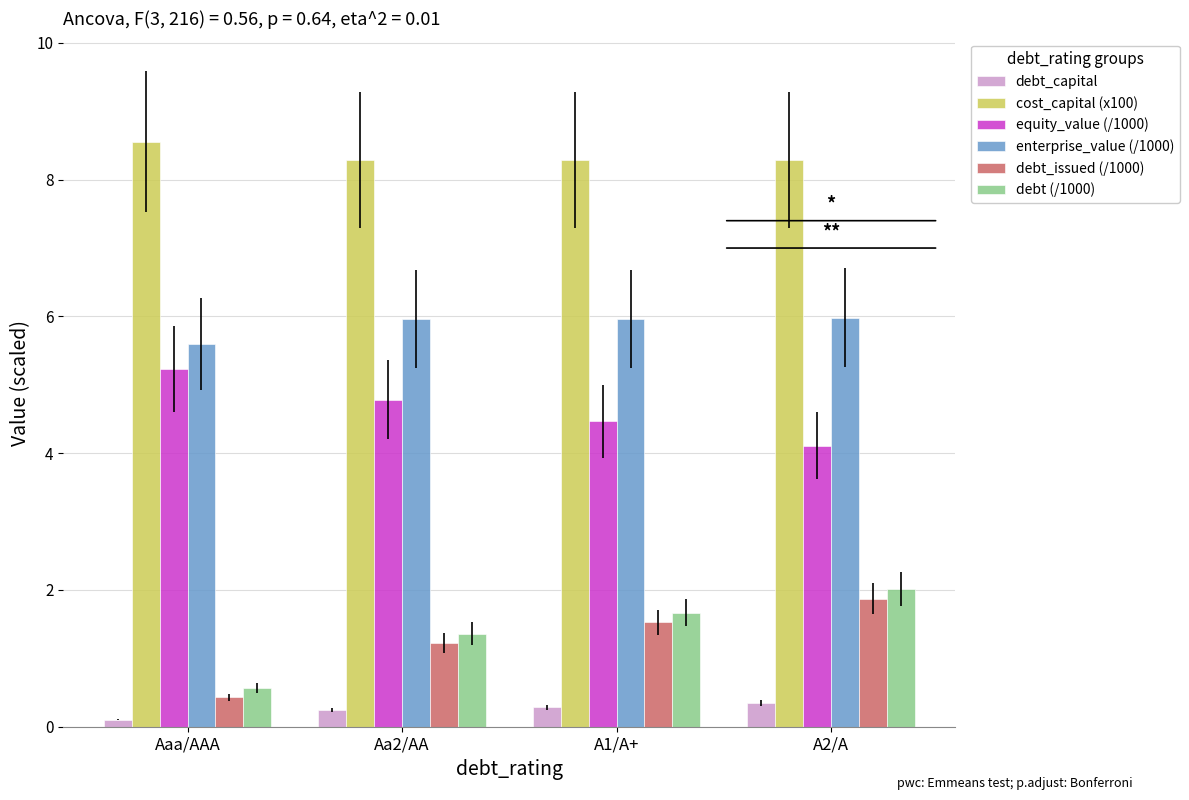

What is the smallest value displayed?

0.1